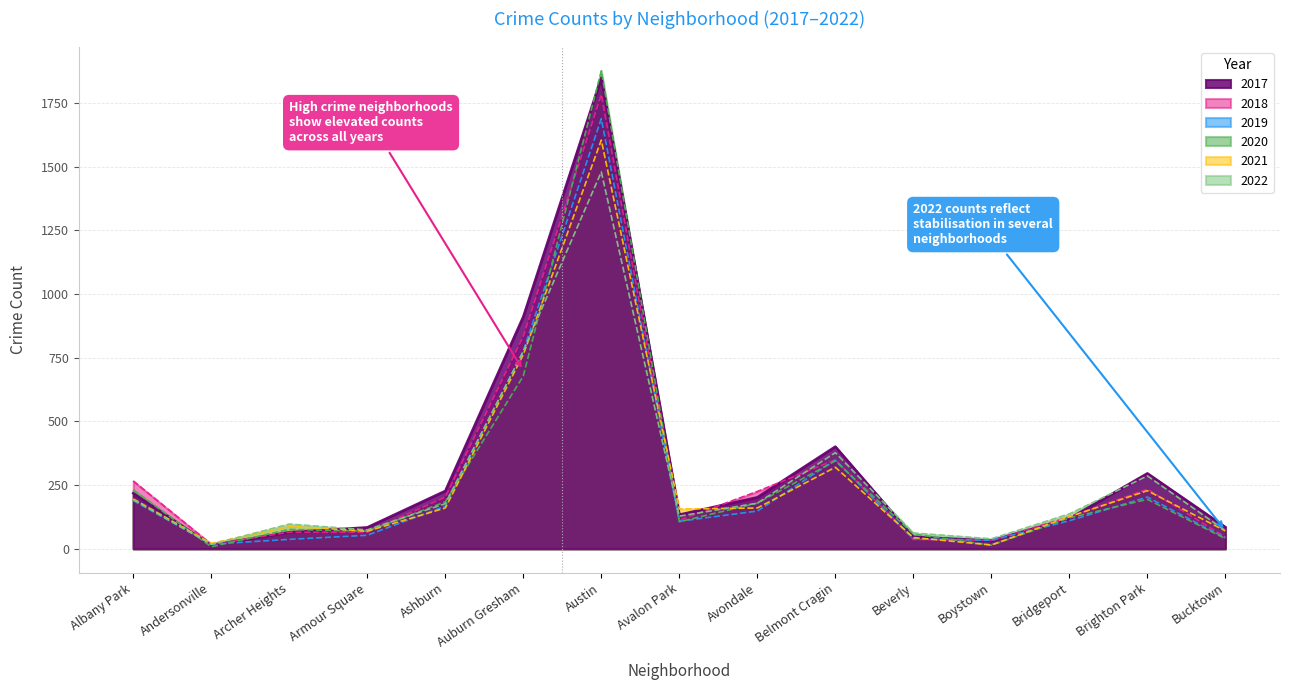

Which series has the widest spread of values?

2020